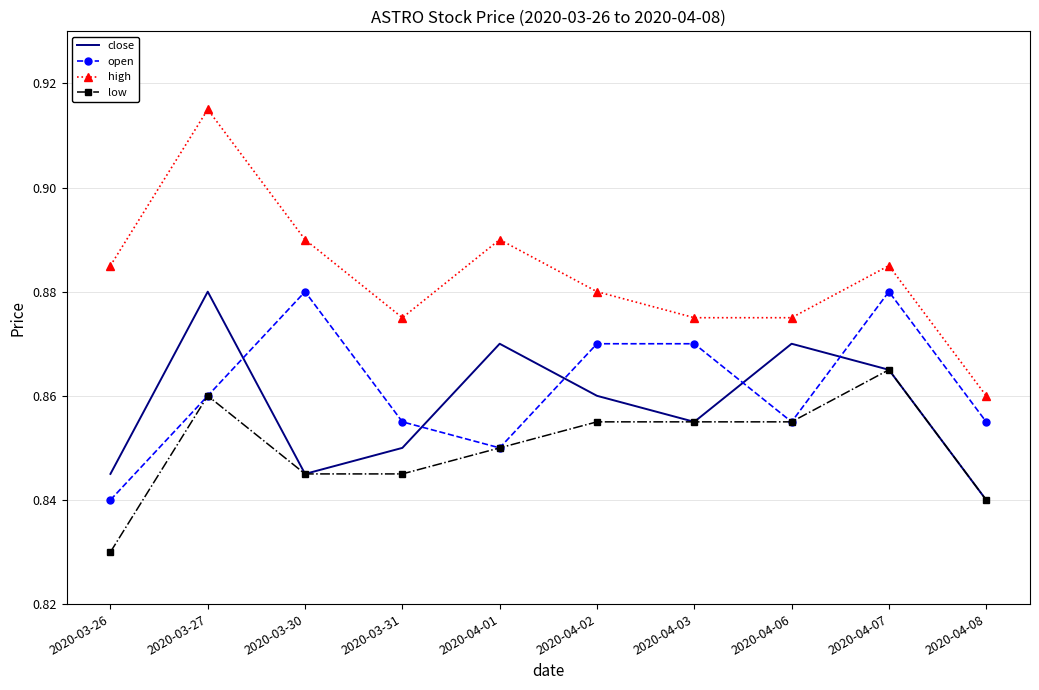

Is this an area chart (filled region under the line)?

No